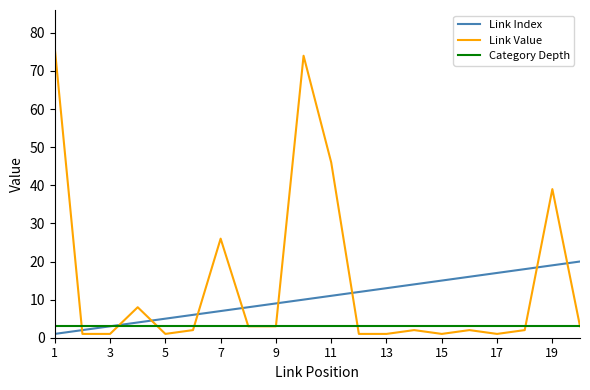

True or false: Link Index and Link Value cross at least once.

True